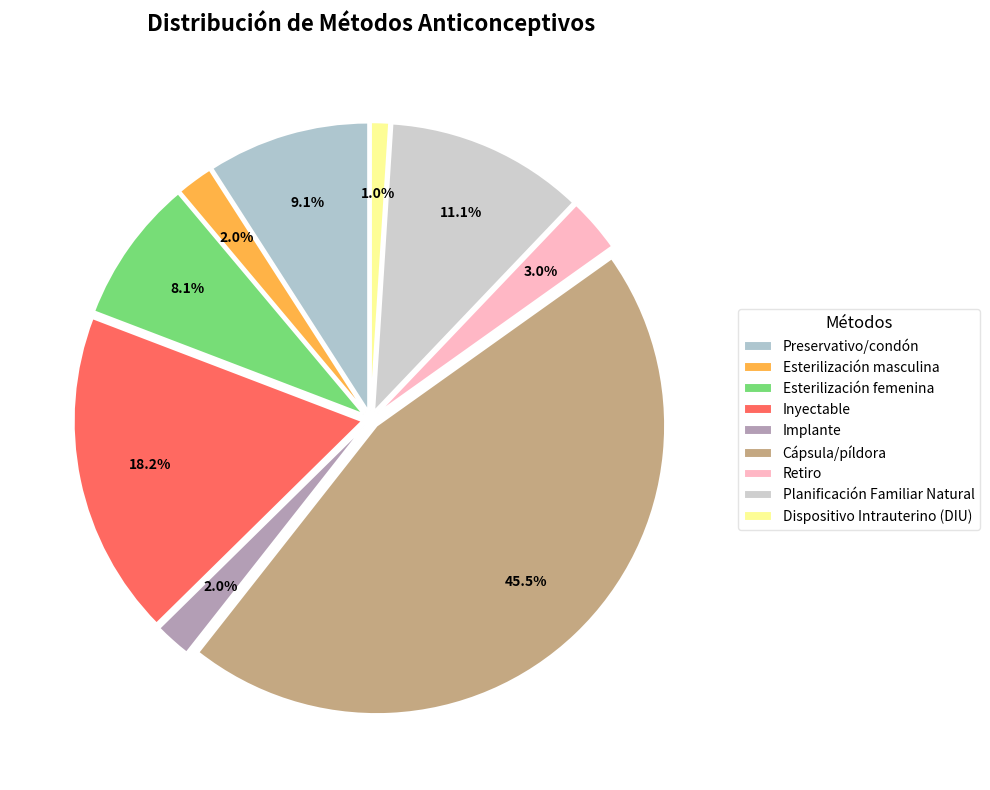

How much of the chart is everything except Retiro?

97.0%